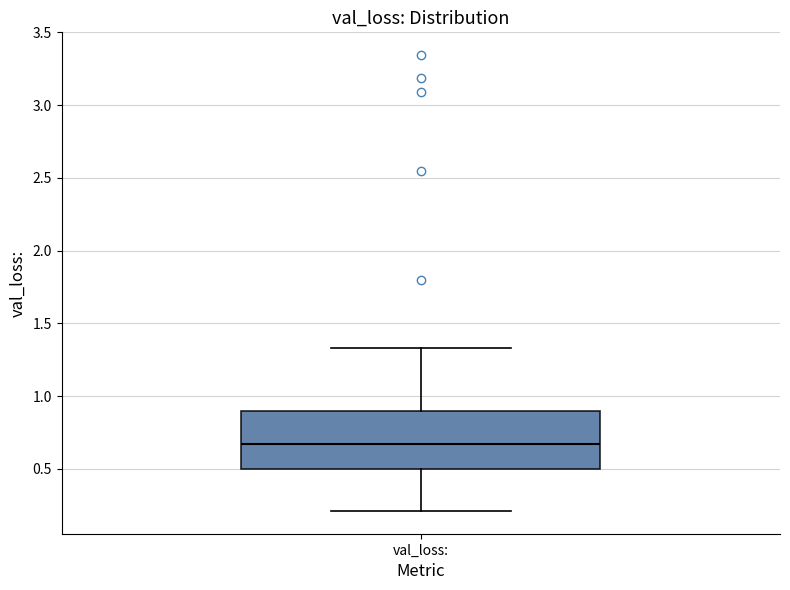

Transcribe this box plot: give where the median line is, the range the box spans, and where the two whiskers end, as read against the y-axis. The values are not printed on the chart, so give them approximately, as read against the axis.

median 0.65, box 0.50 to 0.90, whiskers 0.20 to 1.35